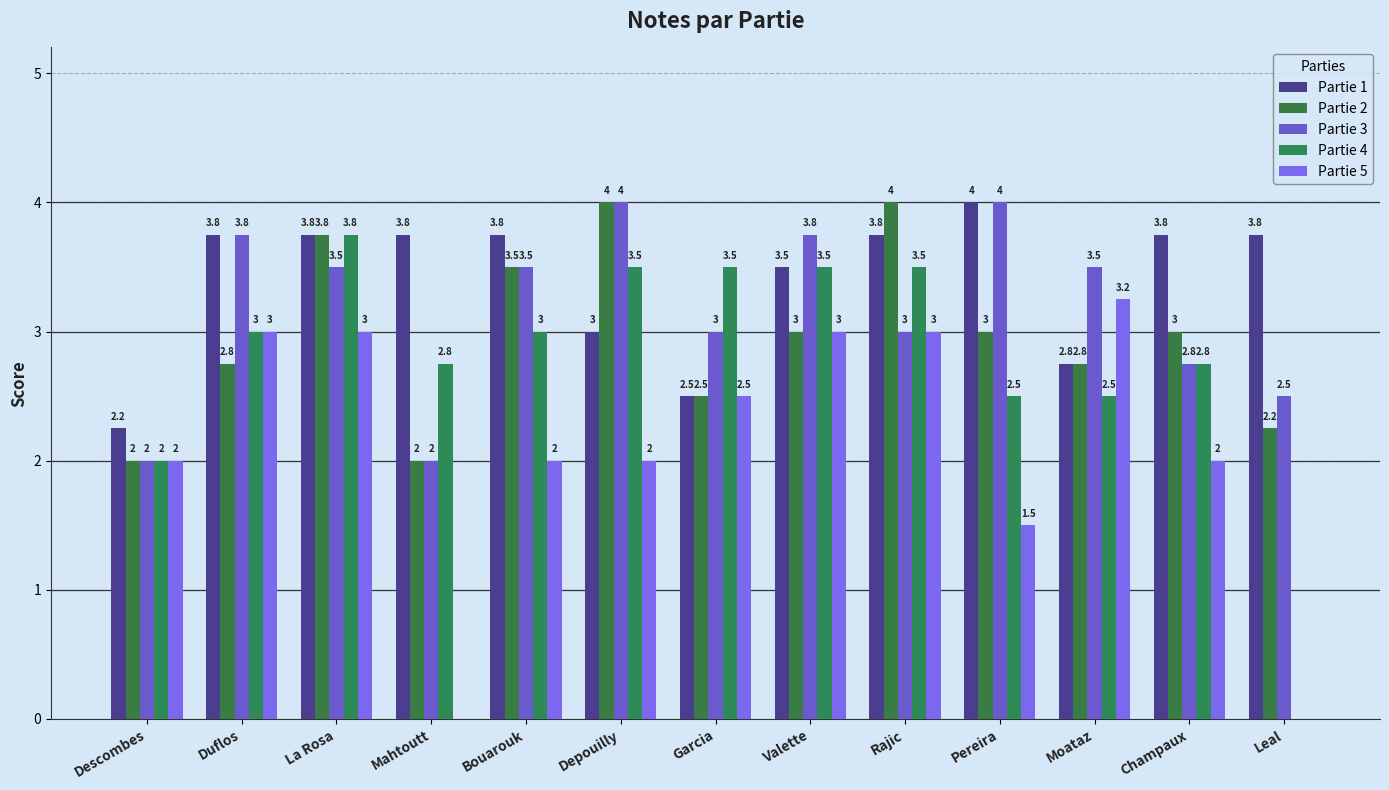

Rank the series at Moataz from lowest to highest value.

Partie 4, Partie 1, Partie 2, Partie 5, Partie 3